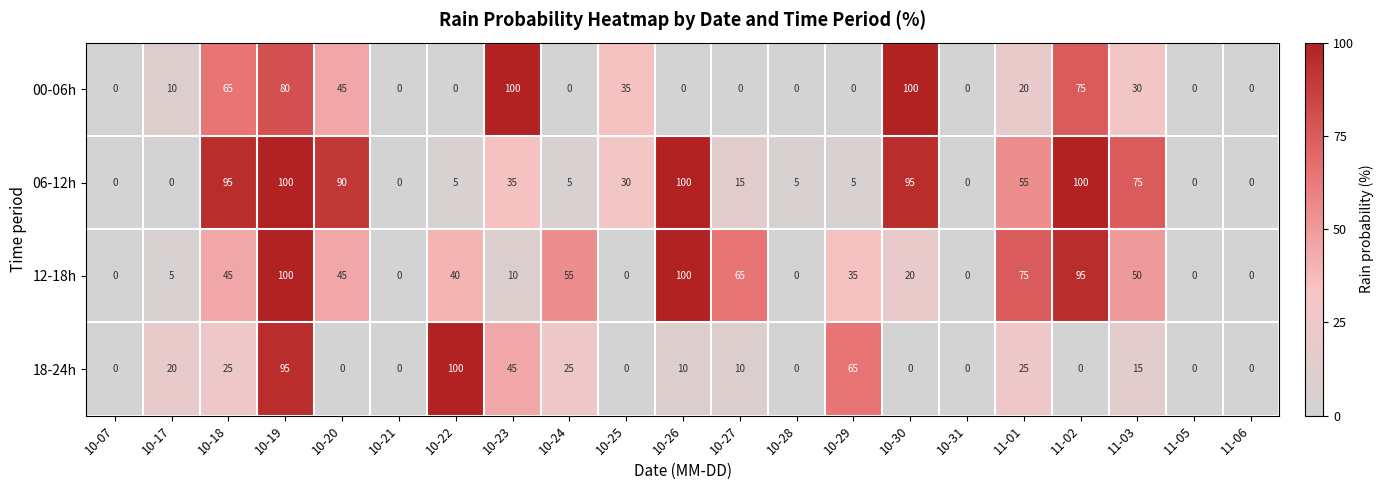

What is the difference between the maximum and minimum values in the 06-12h series?

100